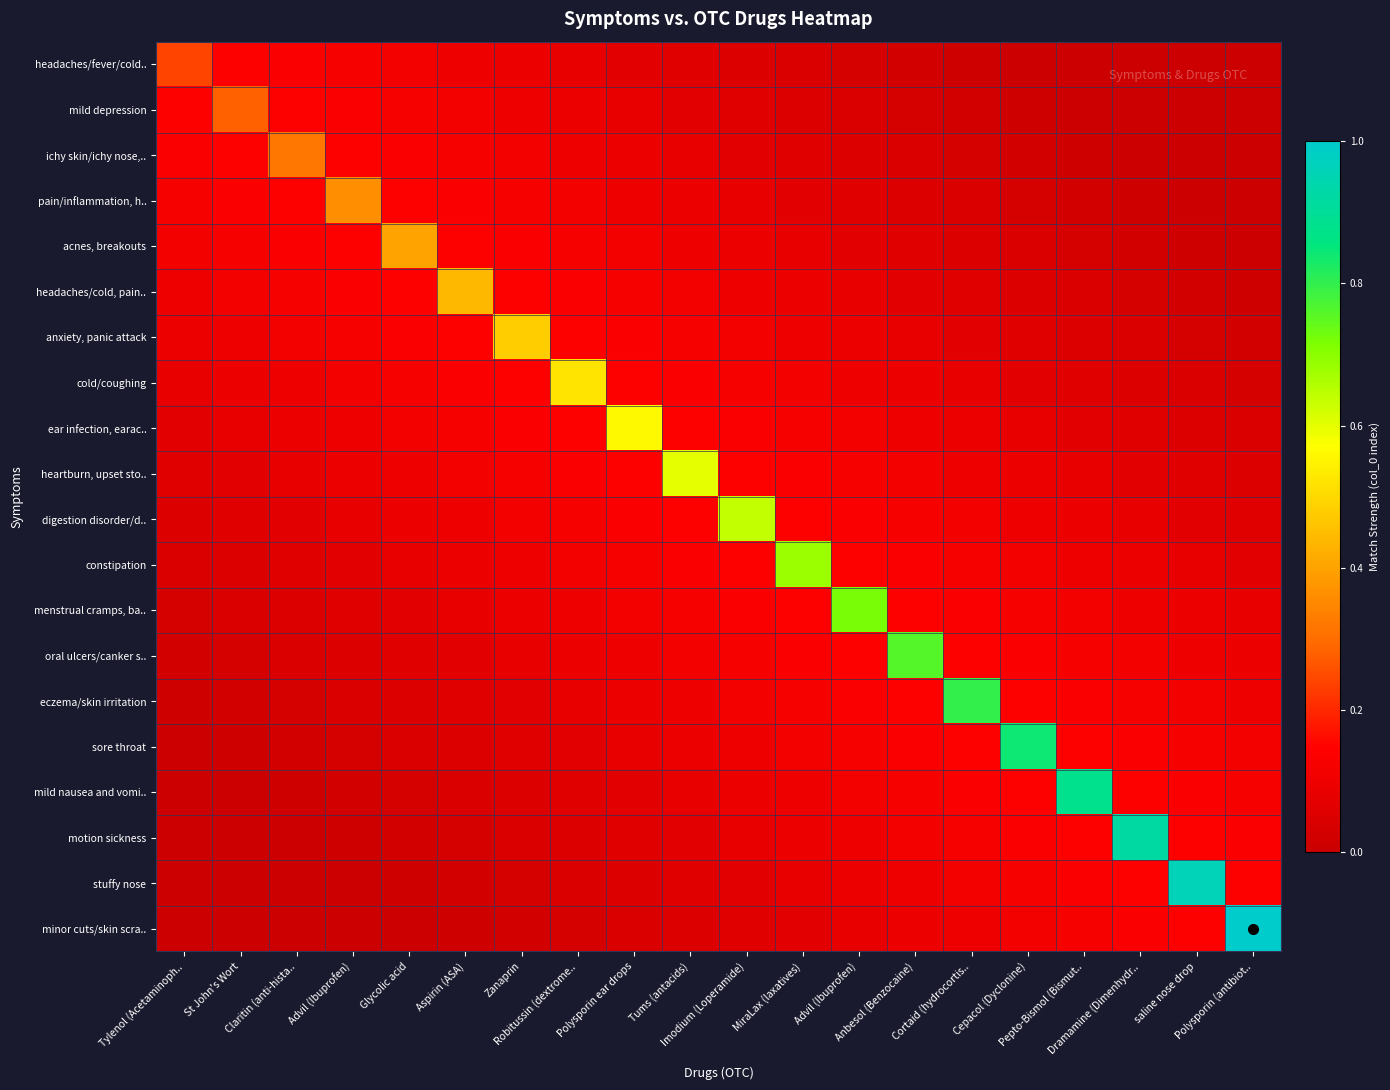

Reading left to right, what are all the values shown in this chart?

headaches/fever/cold..: Tylenol (Acetaminoph..=0.2	St John's Wort=0.1	Claritin (anti-hista..=0.1	Advil (Ibuprofen)=0.1	Glycolic acid=0.1	Aspirin (ASA)=0.1	Zanaprin=0.1	Robitussin (dextrome..=0.1	Polysporin ear drops=0.1	Tums (antacids)=0.1	Imodium (Loperamide)=0.0	MiraLax (laxatives)=0.0	Advil (Ibuprofen)=0.0	Anbesol (Benzocaine)=0.0	Cortaid (hydrocortis..=0.0	Cepacol (Dyclonine)=0.0	Pepto-Bismol (Bismut..=0.0	Dramamine (Dimenhydr..=0.0	saline nose drop=0.0	Polysporin (antibiot..=0.0
mild depression: Tylenol (Acetaminoph..=0.1	St John's Wort=0.3	Claritin (anti-hista..=0.1	Advil (Ibuprofen)=0.1	Glycolic acid=0.1	Aspirin (ASA)=0.1	Zanaprin=0.1	Robitussin (dextrome..=0.1	Polysporin ear drops=0.1	Tums (antacids)=0.1	Imodium (Loperamide)=0.1	MiraLax (laxatives)=0.0	Advil (Ibuprofen)=0.0	Anbesol (Benzocaine)=0.0	Cortaid (hydrocortis..=0.0	Cepacol (Dyclonine)=0.0	Pepto-Bismol (Bismut..=0.0	Dramamine (Dimenhydr..=0.0	saline nose drop=0.0	Polysporin (antibiot..=0.0
ichy skin/ichy nose,..: Tylenol (Acetaminoph..=0.1	St John's Wort=0.1	Claritin (anti-hista..=0.3	Advil (Ibuprofen)=0.1	Glycolic acid=0.1	Aspirin (ASA)=0.1	Zanaprin=0.1	Robitussin (dextrome..=0.1	Polysporin ear drops=0.1	Tums (antacids)=0.1	Imodium (Loperamide)=0.1	MiraLax (laxatives)=0.1	Advil (Ibuprofen)=0.0	Anbesol (Benzocaine)=0.0	Cortaid (hydrocortis..=0.0	Cepacol (Dyclonine)=0.0	Pepto-Bismol (Bismut..=0.0	Dramamine (Dimenhydr..=0.0	saline nose drop=0.0	Polysporin (antibiot..=0.0
pain/inflammation, h..: Tylenol (Acetaminoph..=0.1	St John's Wort=0.1	Claritin (anti-hista..=0.1	Advil (Ibuprofen)=0.4	Glycolic acid=0.1	Aspirin (ASA)=0.1	Zanaprin=0.1	Robitussin (dextrome..=0.1	Polysporin ear drops=0.1	Tums (antacids)=0.1	Imodium (Loperamide)=0.1	MiraLax (laxatives)=0.1	Advil (Ibuprofen)=0.1	Anbesol (Benzocaine)=0.0	Cortaid (hydrocortis..=0.0	Cepacol (Dyclonine)=0.0	Pepto-Bismol (Bismut..=0.0	Dramamine (Dimenhydr..=0.0	saline nose drop=0.0	Polysporin (antibiot..=0.0
acnes, breakouts: Tylenol (Acetaminoph..=0.1	St John's Wort=0.1	Claritin (anti-hista..=0.1	Advil (Ibuprofen)=0.1	Glycolic acid=0.4	Aspirin (ASA)=0.1	Zanaprin=0.1	Robitussin (dextrome..=0.1	Polysporin ear drops=0.1	Tums (antacids)=0.1	Imodium (Loperamide)=0.1	MiraLax (laxatives)=0.1	Advil (Ibuprofen)=0.1	Anbesol (Benzocaine)=0.1	Cortaid (hydrocortis..=0.0	Cepacol (Dyclonine)=0.0	Pepto-Bismol (Bismut..=0.0	Dramamine (Dimenhydr..=0.0	saline nose drop=0.0	Polysporin (antibiot..=0.0
headaches/cold, pain..: Tylenol (Acetaminoph..=0.1	St John's Wort=0.1	Claritin (anti-hista..=0.1	Advil (Ibuprofen)=0.1	Glycolic acid=0.1	Aspirin (ASA)=0.4	Zanaprin=0.1	Robitussin (dextrome..=0.1	Polysporin ear drops=0.1	Tums (antacids)=0.1	Imodium (Loperamide)=0.1	MiraLax (laxatives)=0.1	Advil (Ibuprofen)=0.1	Anbesol (Benzocaine)=0.1	Cortaid (hydrocortis..=0.1	Cepacol (Dyclonine)=0.0	Pepto-Bismol (Bismut..=0.0	Dramamine (Dimenhydr..=0.0	saline nose drop=0.0	Polysporin (antibiot..=0.0
anxiety, panic attack: Tylenol (Acetaminoph..=0.1	St John's Wort=0.1	Claritin (anti-hista..=0.1	Advil (Ibuprofen)=0.1	Glycolic acid=0.1	Aspirin (ASA)=0.1	Zanaprin=0.5	Robitussin (dextrome..=0.1	Polysporin ear drops=0.1	Tums (antacids)=0.1	Imodium (Loperamide)=0.1	MiraLax (laxatives)=0.1	Advil (Ibuprofen)=0.1	Anbesol (Benzocaine)=0.1	Cortaid (hydrocortis..=0.1	Cepacol (Dyclonine)=0.1	Pepto-Bismol (Bismut..=0.0	Dramamine (Dimenhydr..=0.0	saline nose drop=0.0	Polysporin (antibiot..=0.0
cold/coughing: Tylenol (Acetaminoph..=0.1	St John's Wort=0.1	Claritin (anti-hista..=0.1	Advil (Ibuprofen)=0.1	Glycolic acid=0.1	Aspirin (ASA)=0.1	Zanaprin=0.1	Robitussin (dextrome..=0.5	Polysporin ear drops=0.1	Tums (antacids)=0.1	Imodium (Loperamide)=0.1	MiraLax (laxatives)=0.1	Advil (Ibuprofen)=0.1	Anbesol (Benzocaine)=0.1	Cortaid (hydrocortis..=0.1	Cepacol (Dyclonine)=0.1	Pepto-Bismol (Bismut..=0.1	Dramamine (Dimenhydr..=0.0	saline nose drop=0.0	Polysporin (antibiot..=0.0
ear infection, earac..: Tylenol (Acetaminoph..=0.1	St John's Wort=0.1	Claritin (anti-hista..=0.1	Advil (Ibuprofen)=0.1	Glycolic acid=0.1	Aspirin (ASA)=0.1	Zanaprin=0.1	Robitussin (dextrome..=0.1	Polysporin ear drops=0.6	Tums (antacids)=0.1	Imodium (Loperamide)=0.1	MiraLax (laxatives)=0.1	Advil (Ibuprofen)=0.1	Anbesol (Benzocaine)=0.1	Cortaid (hydrocortis..=0.1	Cepacol (Dyclonine)=0.1	Pepto-Bismol (Bismut..=0.1	Dramamine (Dimenhydr..=0.1	saline nose drop=0.0	Polysporin (antibiot..=0.0
heartburn, upset sto..: Tylenol (Acetaminoph..=0.1	St John's Wort=0.1	Claritin (anti-hista..=0.1	Advil (Ibuprofen)=0.1	Glycolic acid=0.1	Aspirin (ASA)=0.1	Zanaprin=0.1	Robitussin (dextrome..=0.1	Polysporin ear drops=0.1	Tums (antacids)=0.6	Imodium (Loperamide)=0.1	MiraLax (laxatives)=0.1	Advil (Ibuprofen)=0.1	Anbesol (Benzocaine)=0.1	Cortaid (hydrocortis..=0.1	Cepacol (Dyclonine)=0.1	Pepto-Bismol (Bismut..=0.1	Dramamine (Dimenhydr..=0.1	saline nose drop=0.1	Polysporin (antibiot..=0.0
digestion disorder/d..: Tylenol (Acetaminoph..=0.0	St John's Wort=0.1	Claritin (anti-hista..=0.1	Advil (Ibuprofen)=0.1	Glycolic acid=0.1	Aspirin (ASA)=0.1	Zanaprin=0.1	Robitussin (dextrome..=0.1	Polysporin ear drops=0.1	Tums (antacids)=0.1	Imodium (Loperamide)=0.6	MiraLax (laxatives)=0.1	Advil (Ibuprofen)=0.1	Anbesol (Benzocaine)=0.1	Cortaid (hydrocortis..=0.1	Cepacol (Dyclonine)=0.1	Pepto-Bismol (Bismut..=0.1	Dramamine (Dimenhydr..=0.1	saline nose drop=0.1	Polysporin (antibiot..=0.1
constipation: Tylenol (Acetaminoph..=0.0	St John's Wort=0.0	Claritin (anti-hista..=0.1	Advil (Ibuprofen)=0.1	Glycolic acid=0.1	Aspirin (ASA)=0.1	Zanaprin=0.1	Robitussin (dextrome..=0.1	Polysporin ear drops=0.1	Tums (antacids)=0.1	Imodium (Loperamide)=0.1	MiraLax (laxatives)=0.7	Advil (Ibuprofen)=0.1	Anbesol (Benzocaine)=0.1	Cortaid (hydrocortis..=0.1	Cepacol (Dyclonine)=0.1	Pepto-Bismol (Bismut..=0.1	Dramamine (Dimenhydr..=0.1	saline nose drop=0.1	Polysporin (antibiot..=0.1
menstrual cramps, ba..: Tylenol (Acetaminoph..=0.0	St John's Wort=0.0	Claritin (anti-hista..=0.0	Advil (Ibuprofen)=0.1	Glycolic acid=0.1	Aspirin (ASA)=0.1	Zanaprin=0.1	Robitussin (dextrome..=0.1	Polysporin ear drops=0.1	Tums (antacids)=0.1	Imodium (Loperamide)=0.1	MiraLax (laxatives)=0.1	Advil (Ibuprofen)=0.7	Anbesol (Benzocaine)=0.1	Cortaid (hydrocortis..=0.1	Cepacol (Dyclonine)=0.1	Pepto-Bismol (Bismut..=0.1	Dramamine (Dimenhydr..=0.1	saline nose drop=0.1	Polysporin (antibiot..=0.1
oral ulcers/canker s..: Tylenol (Acetaminoph..=0.0	St John's Wort=0.0	Claritin (anti-hista..=0.0	Advil (Ibuprofen)=0.0	Glycolic acid=0.1	Aspirin (ASA)=0.1	Zanaprin=0.1	Robitussin (dextrome..=0.1	Polysporin ear drops=0.1	Tums (antacids)=0.1	Imodium (Loperamide)=0.1	MiraLax (laxatives)=0.1	Advil (Ibuprofen)=0.1	Anbesol (Benzocaine)=0.8	Cortaid (hydrocortis..=0.1	Cepacol (Dyclonine)=0.1	Pepto-Bismol (Bismut..=0.1	Dramamine (Dimenhydr..=0.1	saline nose drop=0.1	Polysporin (antibiot..=0.1
eczema/skin irritation: Tylenol (Acetaminoph..=0.0	St John's Wort=0.0	Claritin (anti-hista..=0.0	Advil (Ibuprofen)=0.0	Glycolic acid=0.0	Aspirin (ASA)=0.1	Zanaprin=0.1	Robitussin (dextrome..=0.1	Polysporin ear drops=0.1	Tums (antacids)=0.1	Imodium (Loperamide)=0.1	MiraLax (laxatives)=0.1	Advil (Ibuprofen)=0.1	Anbesol (Benzocaine)=0.1	Cortaid (hydrocortis..=0.8	Cepacol (Dyclonine)=0.1	Pepto-Bismol (Bismut..=0.1	Dramamine (Dimenhydr..=0.1	saline nose drop=0.1	Polysporin (antibiot..=0.1
sore throat: Tylenol (Acetaminoph..=0.0	St John's Wort=0.0	Claritin (anti-hista..=0.0	Advil (Ibuprofen)=0.0	Glycolic acid=0.0	Aspirin (ASA)=0.0	Zanaprin=0.1	Robitussin (dextrome..=0.1	Polysporin ear drops=0.1	Tums (antacids)=0.1	Imodium (Loperamide)=0.1	MiraLax (laxatives)=0.1	Advil (Ibuprofen)=0.1	Anbesol (Benzocaine)=0.1	Cortaid (hydrocortis..=0.1	Cepacol (Dyclonine)=0.8	Pepto-Bismol (Bismut..=0.1	Dramamine (Dimenhydr..=0.1	saline nose drop=0.1	Polysporin (antibiot..=0.1
mild nausea and vomi..: Tylenol (Acetaminoph..=0.0	St John's Wort=0.0	Claritin (anti-hista..=0.0	Advil (Ibuprofen)=0.0	Glycolic acid=0.0	Aspirin (ASA)=0.0	Zanaprin=0.0	Robitussin (dextrome..=0.1	Polysporin ear drops=0.1	Tums (antacids)=0.1	Imodium (Loperamide)=0.1	MiraLax (laxatives)=0.1	Advil (Ibuprofen)=0.1	Anbesol (Benzocaine)=0.1	Cortaid (hydrocortis..=0.1	Cepacol (Dyclonine)=0.1	Pepto-Bismol (Bismut..=0.9	Dramamine (Dimenhydr..=0.1	saline nose drop=0.1	Polysporin (antibiot..=0.1
motion sickness: Tylenol (Acetaminoph..=0.0	St John's Wort=0.0	Claritin (anti-hista..=0.0	Advil (Ibuprofen)=0.0	Glycolic acid=0.0	Aspirin (ASA)=0.0	Zanaprin=0.0	Robitussin (dextrome..=0.0	Polysporin ear drops=0.1	Tums (antacids)=0.1	Imodium (Loperamide)=0.1	MiraLax (laxatives)=0.1	Advil (Ibuprofen)=0.1	Anbesol (Benzocaine)=0.1	Cortaid (hydrocortis..=0.1	Cepacol (Dyclonine)=0.1	Pepto-Bismol (Bismut..=0.1	Dramamine (Dimenhydr..=0.9	saline nose drop=0.1	Polysporin (antibiot..=0.1
stuffy nose: Tylenol (Acetaminoph..=0.0	St John's Wort=0.0	Claritin (anti-hista..=0.0	Advil (Ibuprofen)=0.0	Glycolic acid=0.0	Aspirin (ASA)=0.0	Zanaprin=0.0	Robitussin (dextrome..=0.0	Polysporin ear drops=0.0	Tums (antacids)=0.1	Imodium (Loperamide)=0.1	MiraLax (laxatives)=0.1	Advil (Ibuprofen)=0.1	Anbesol (Benzocaine)=0.1	Cortaid (hydrocortis..=0.1	Cepacol (Dyclonine)=0.1	Pepto-Bismol (Bismut..=0.1	Dramamine (Dimenhydr..=0.1	saline nose drop=1.0	Polysporin (antibiot..=0.1
minor cuts/skin scra..: Tylenol (Acetaminoph..=0.0	St John's Wort=0.0	Claritin (anti-hista..=0.0	Advil (Ibuprofen)=0.0	Glycolic acid=0.0	Aspirin (ASA)=0.0	Zanaprin=0.0	Robitussin (dextrome..=0.0	Polysporin ear drops=0.0	Tums (antacids)=0.0	Imodium (Loperamide)=0.1	MiraLax (laxatives)=0.1	Advil (Ibuprofen)=0.1	Anbesol (Benzocaine)=0.1	Cortaid (hydrocortis..=0.1	Cepacol (Dyclonine)=0.1	Pepto-Bismol (Bismut..=0.1	Dramamine (Dimenhydr..=0.1	saline nose drop=0.1	Polysporin (antibiot..=1.0